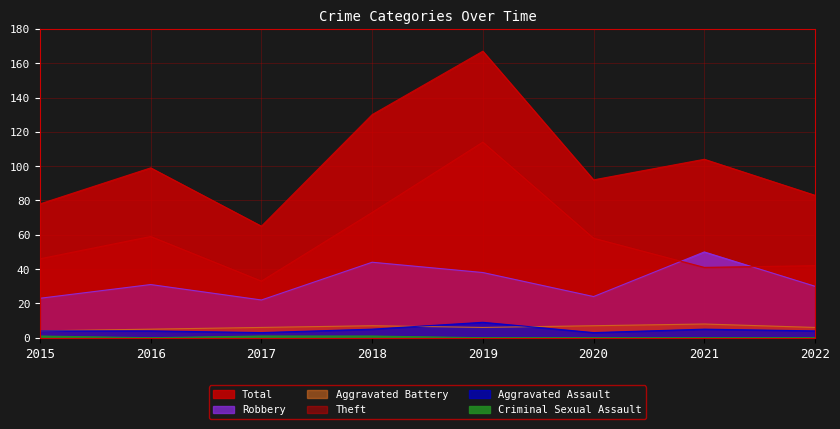

What value does the Robbery series have at 2016, to the nearest 5?

30